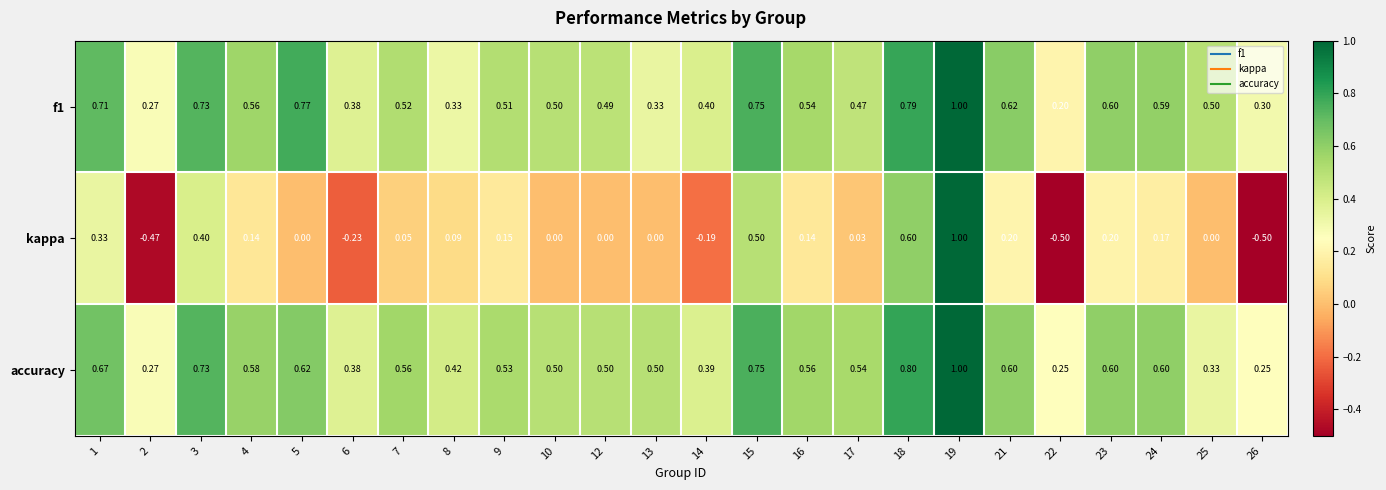

Which series has the widest spread of values?

kappa